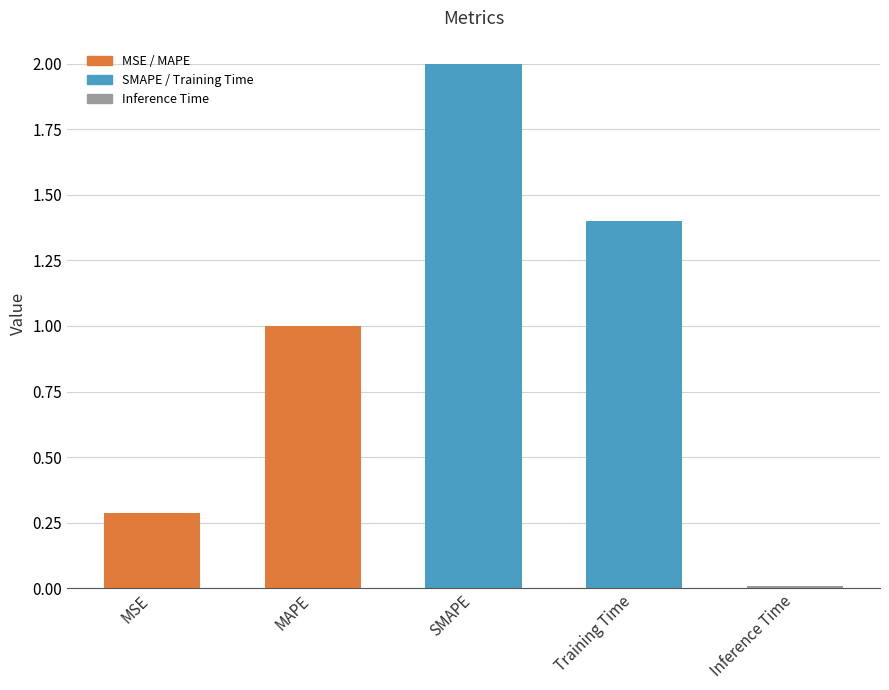

What is the change in value from MSE to Inference Time?

-0.3